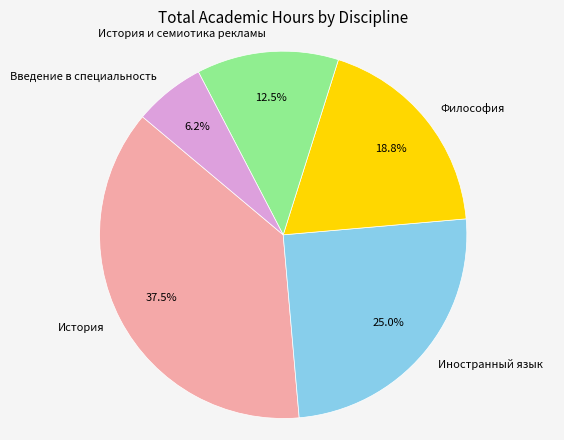

Rank the categories by value from highest to lowest.

История, Иностранный язык, Философия, История и семиотика рекламы, Введение в специальность